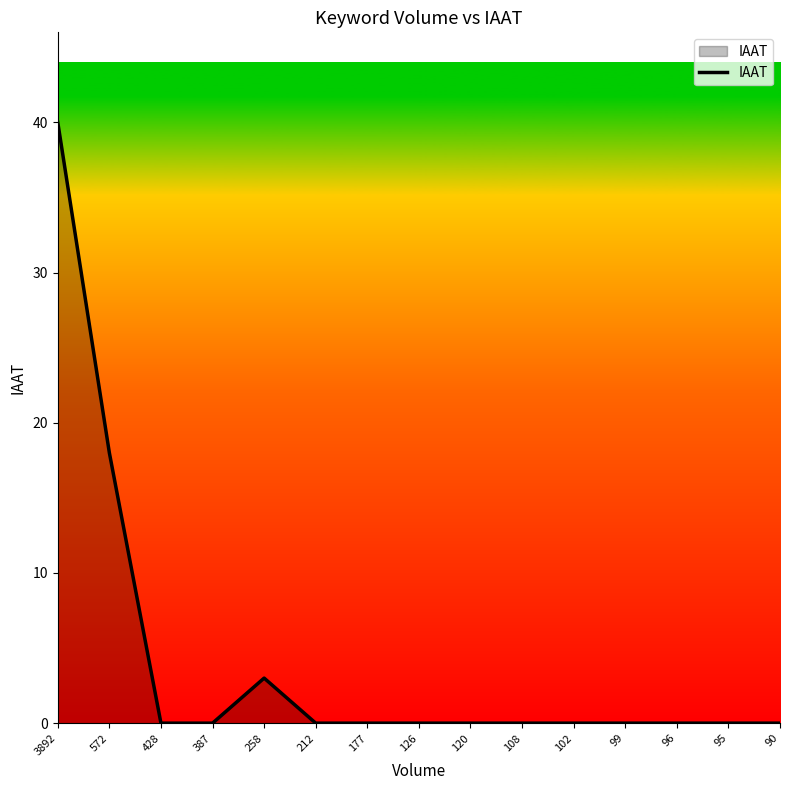

At which label is the value closest to 20?

572